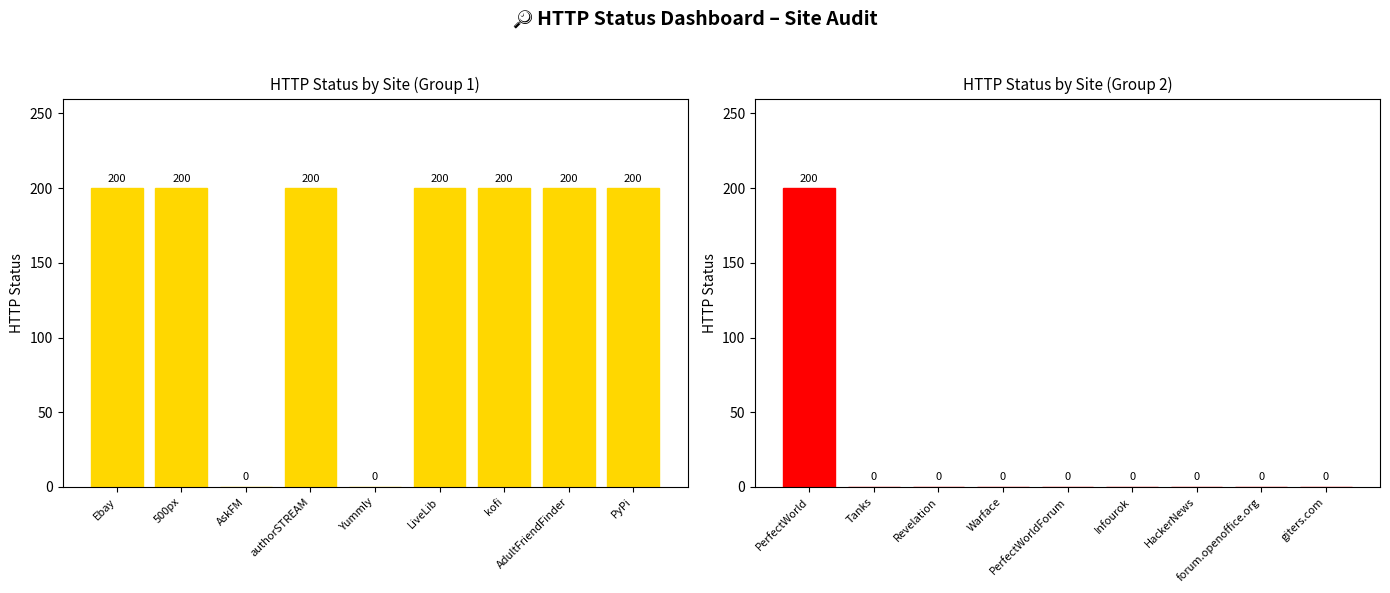

Are the bars grouped side by side (vs. stacked)?

No